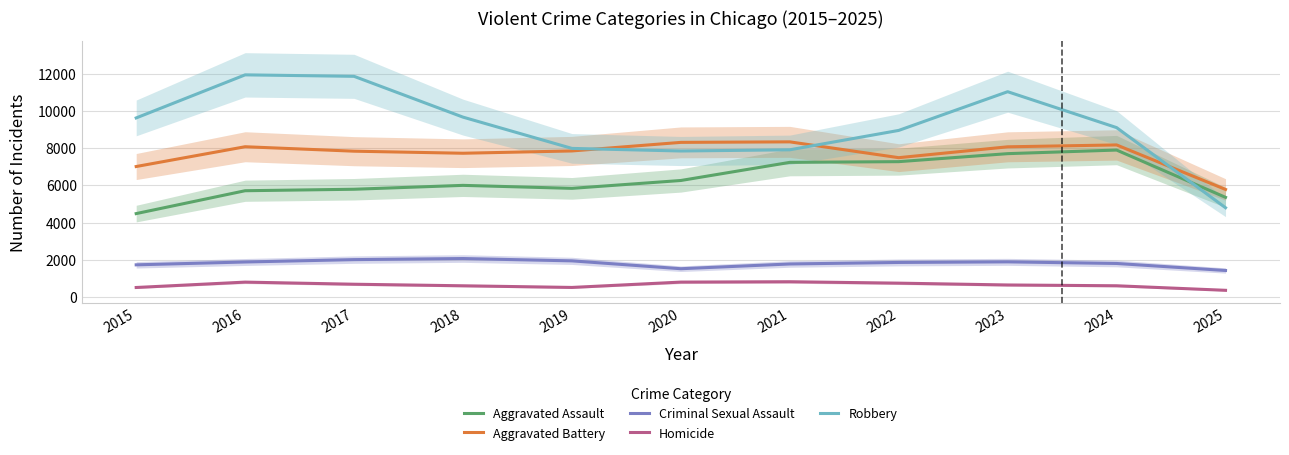

What is the maximum value shown in the chart?

11960